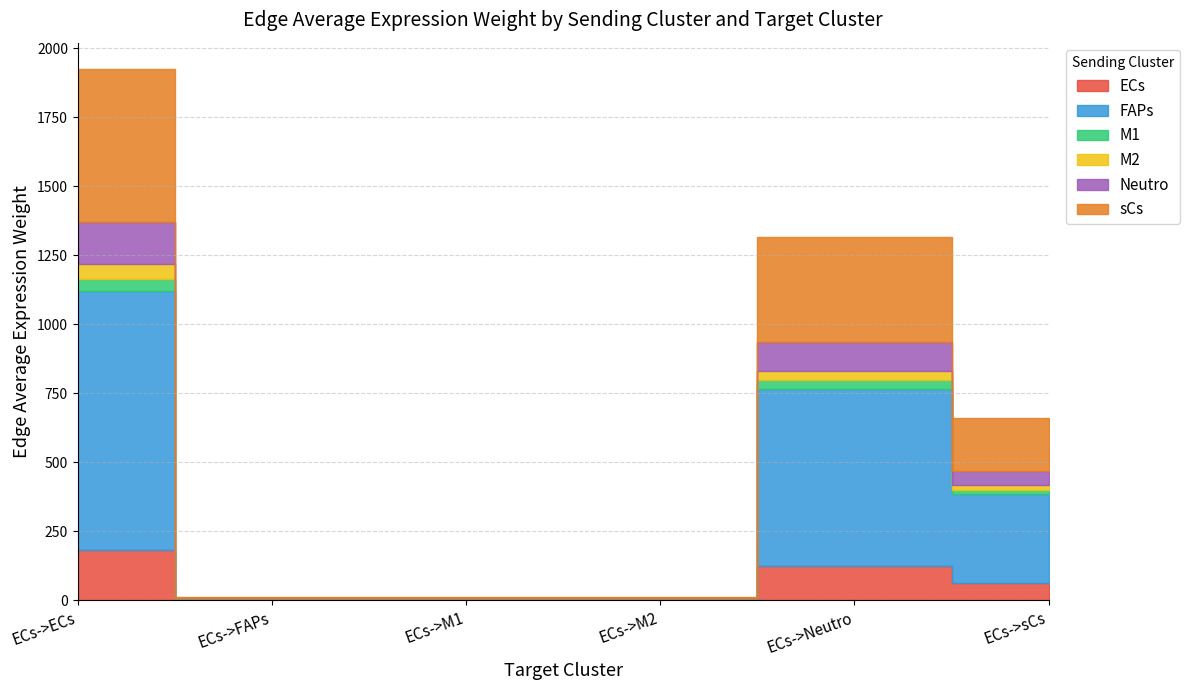

Which series has the largest range (max minus min)?

FAPs